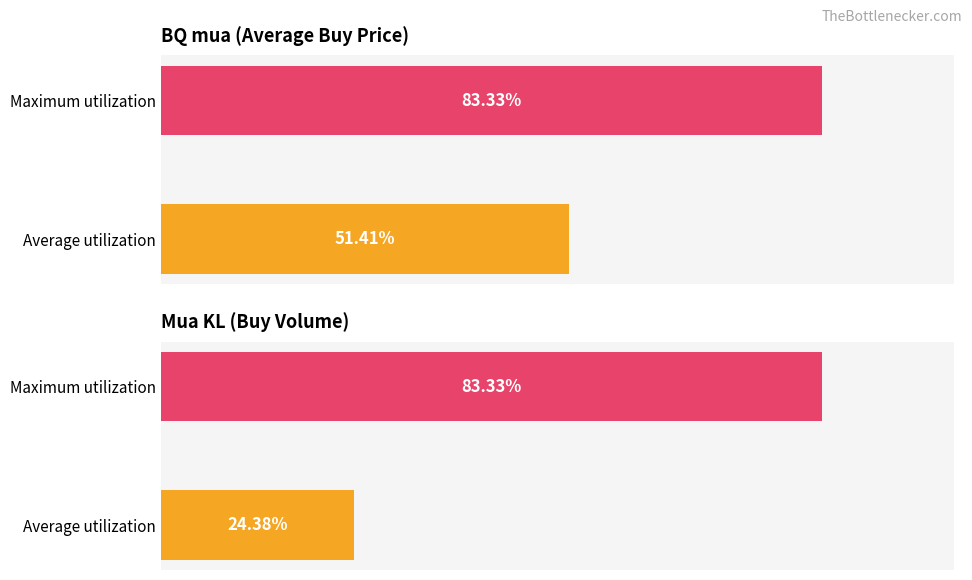

How many bars are there in total?

4